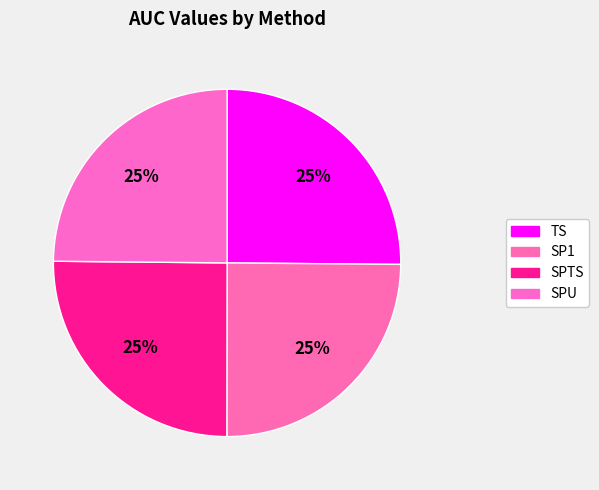

What percentage is NOT represented by SPTS?

74.9%